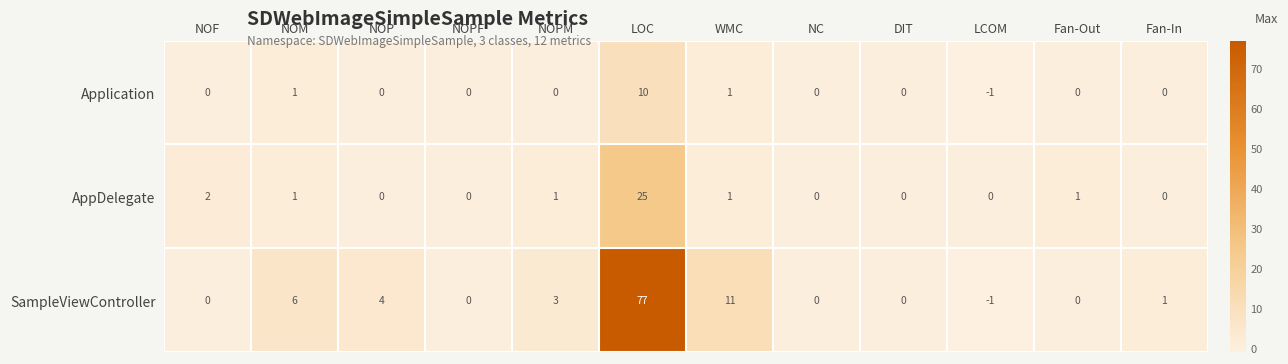

At which label does AppDelegate first exceed 1?

NOF